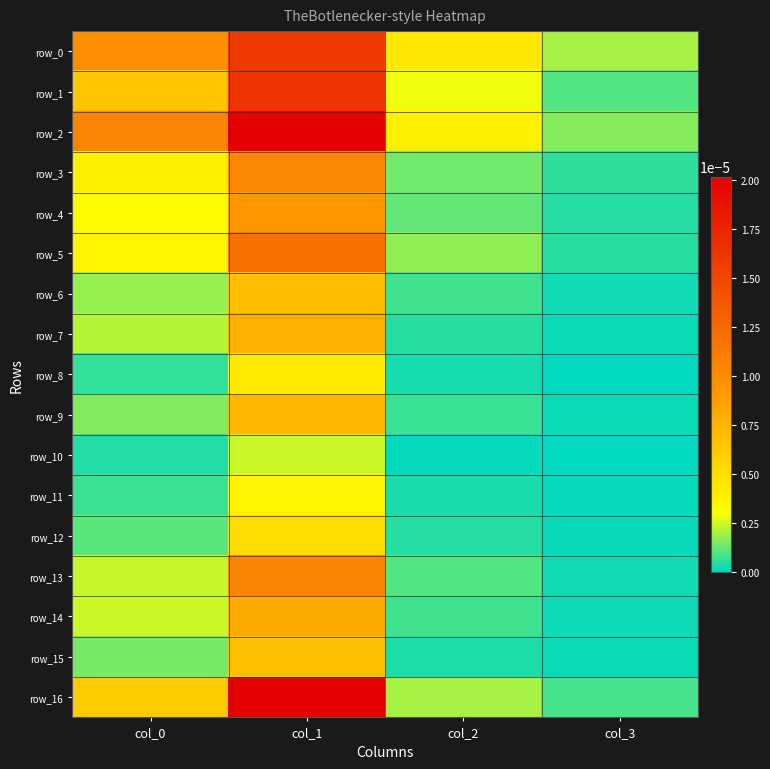

At how many categories does at least one series exceed 0?

4